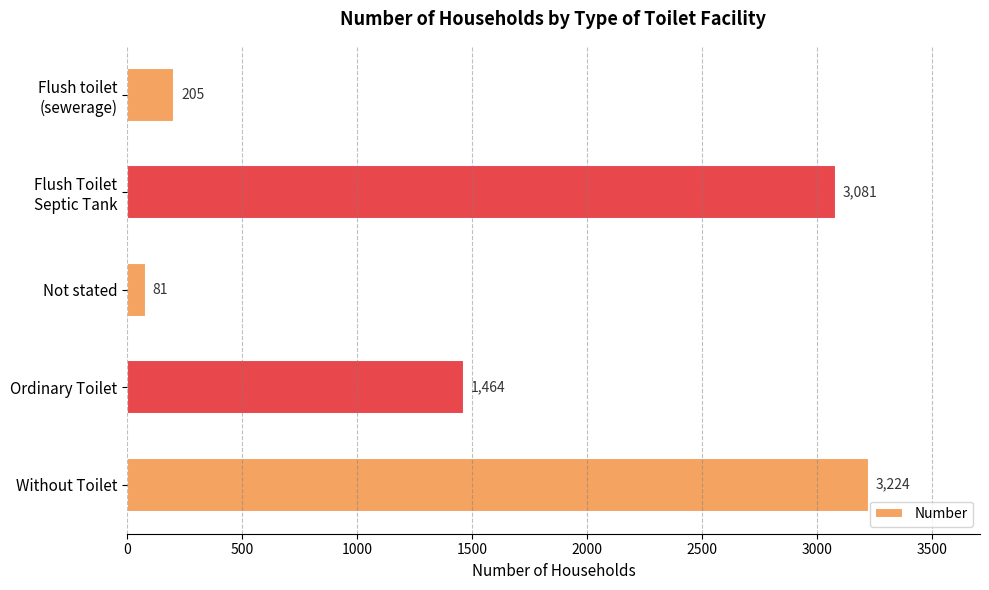

Is it true that the value at Not stated is 81?

True